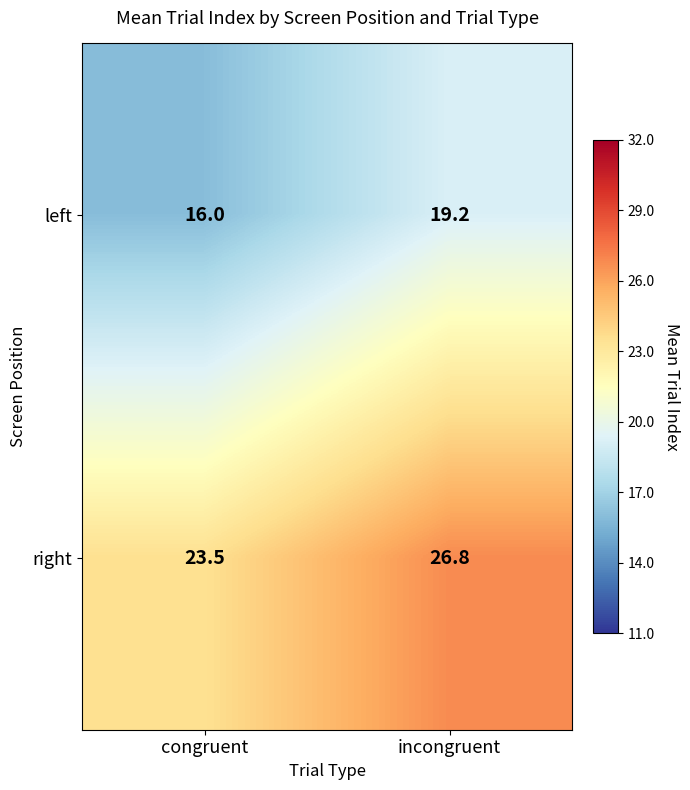

What is the greatest value displayed?

26.8